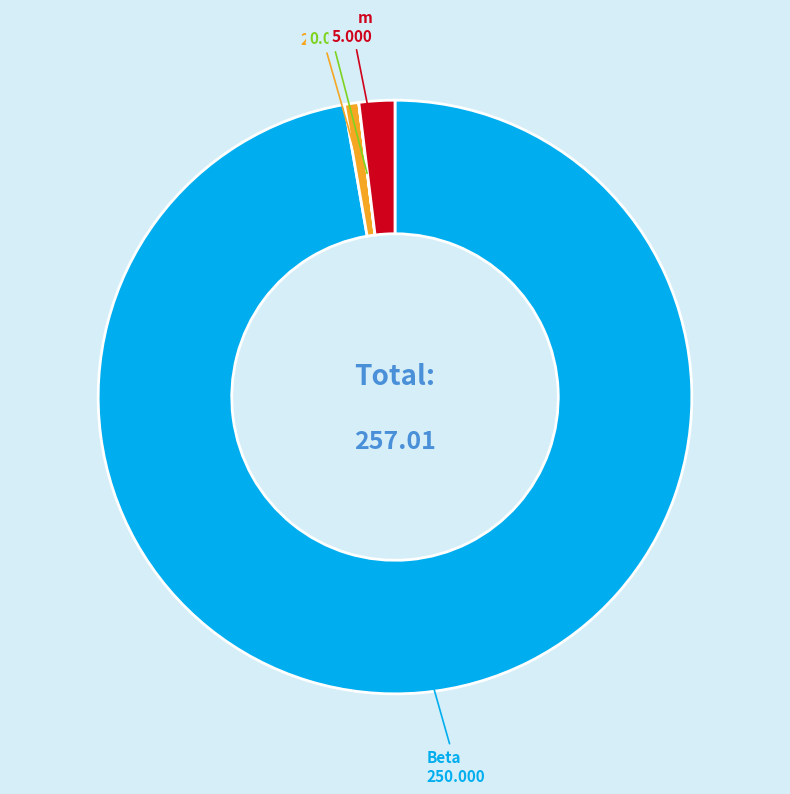

Which category has the biggest portion of the pie?

Beta